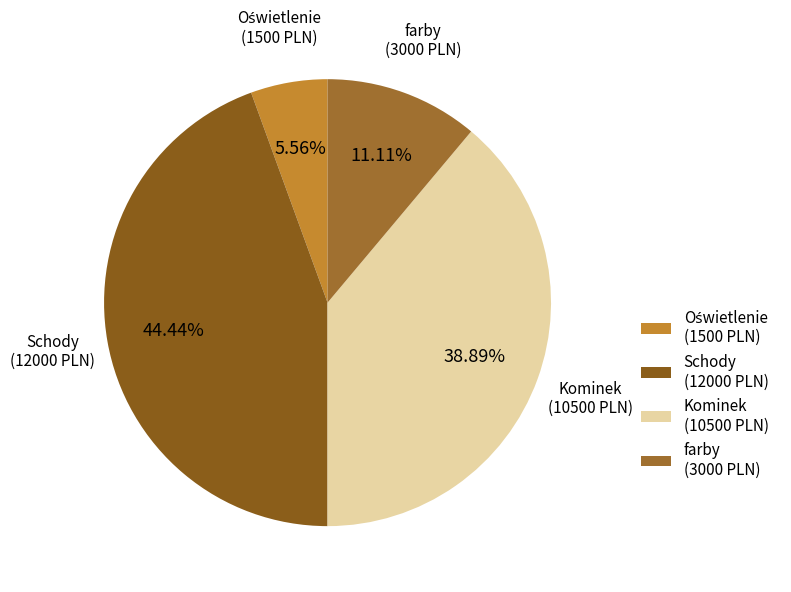

Is Schody the majority of the pie?

No